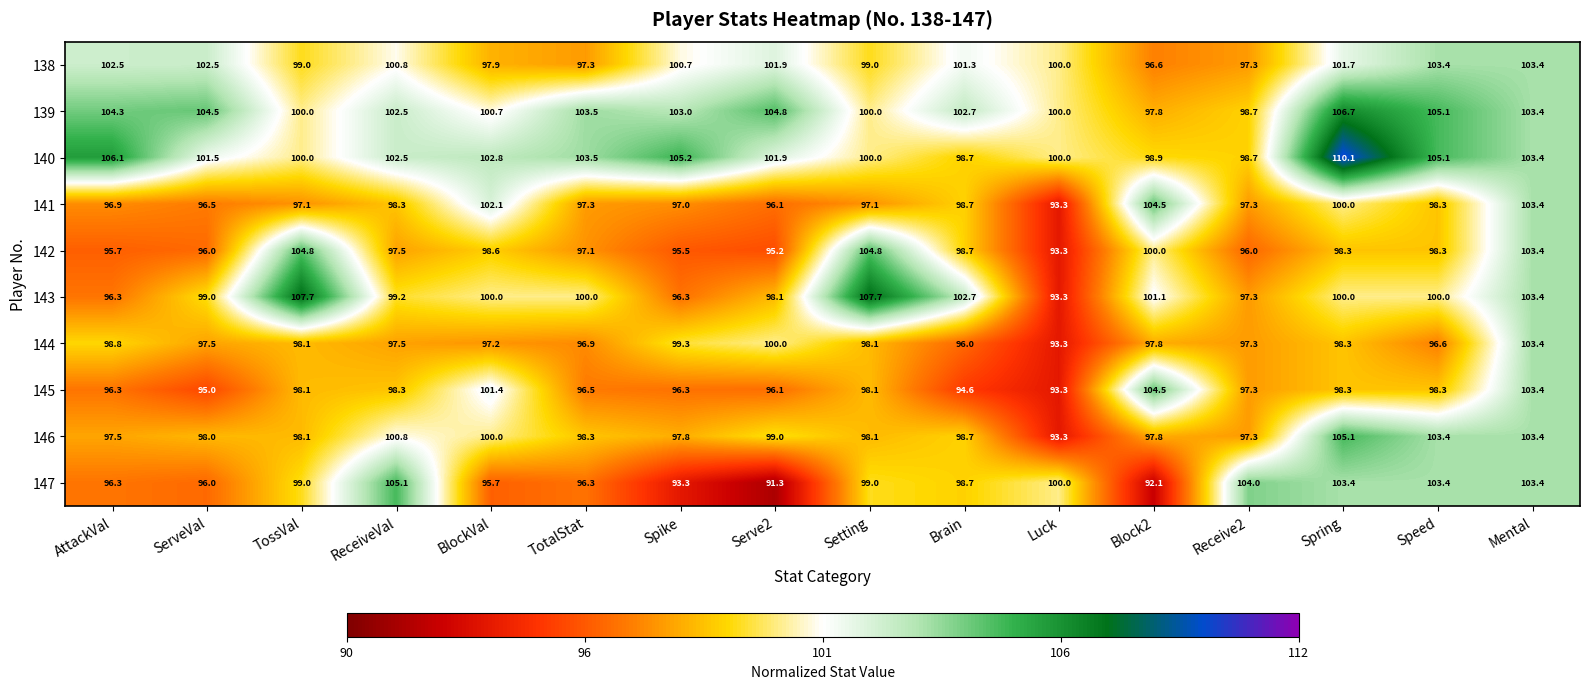

What value does the 142 series have at ReceiveVal?

97.5